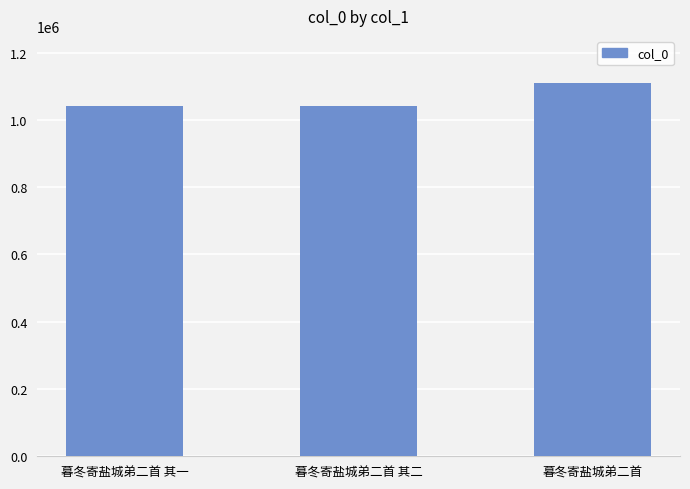

What is the value of the 1st bar from the left?

1042222